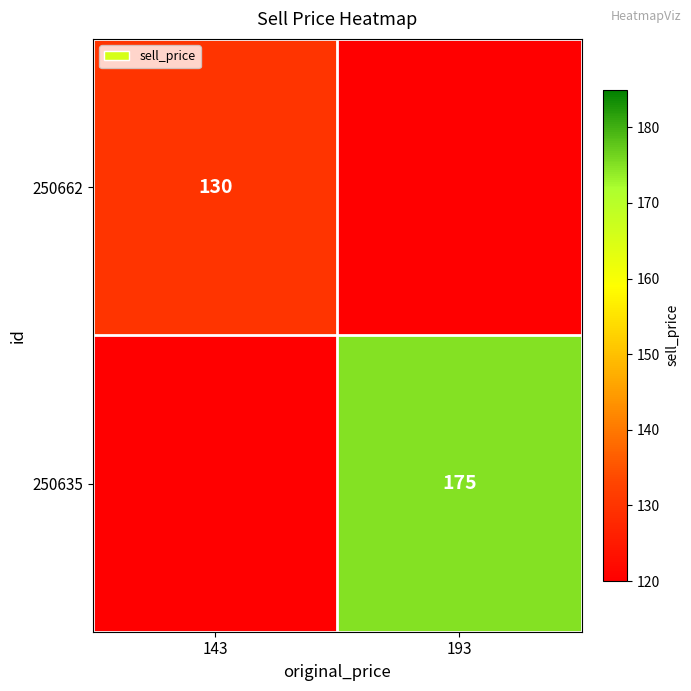

The 250635 series shows 40 at 193. True or false?

False